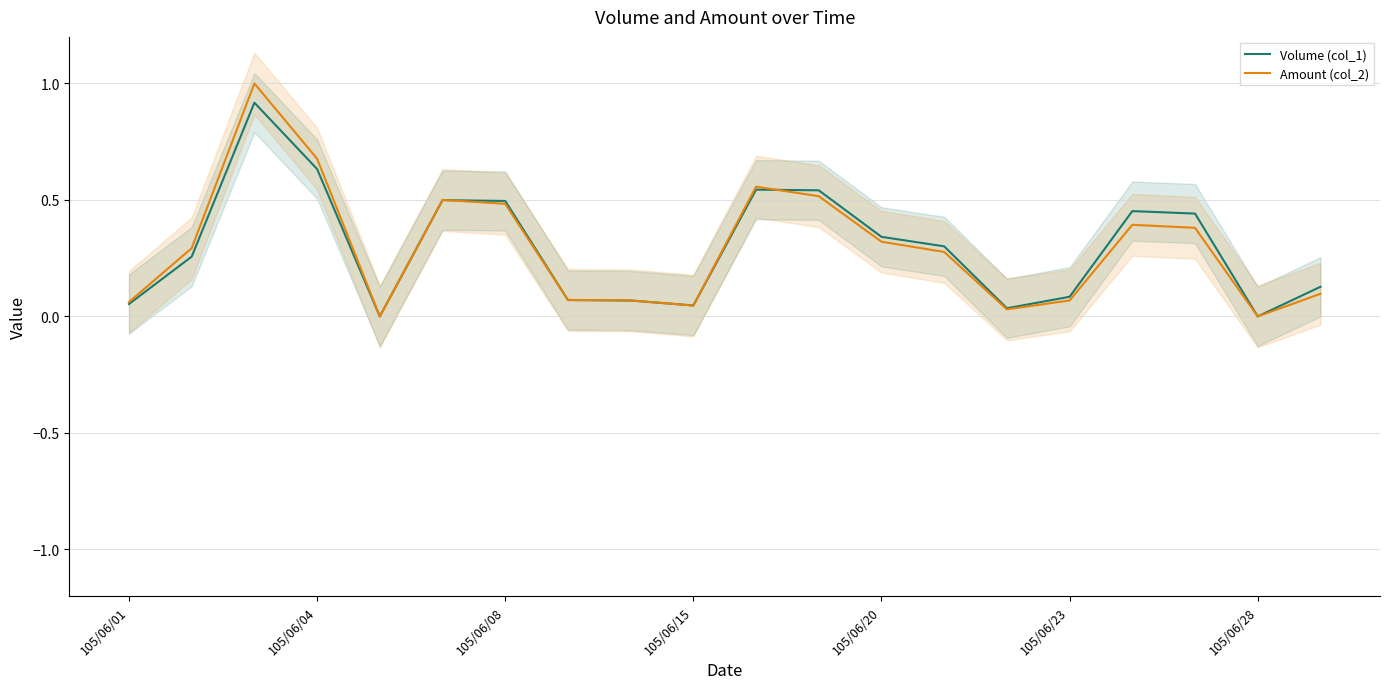

What is the approximate value of Amount (col_2) at 8?

0.1